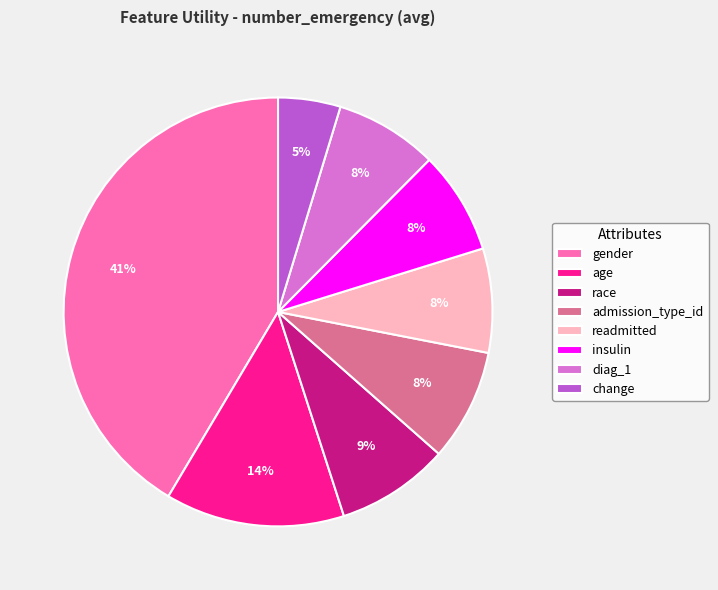

Does any single category account for the majority?

No